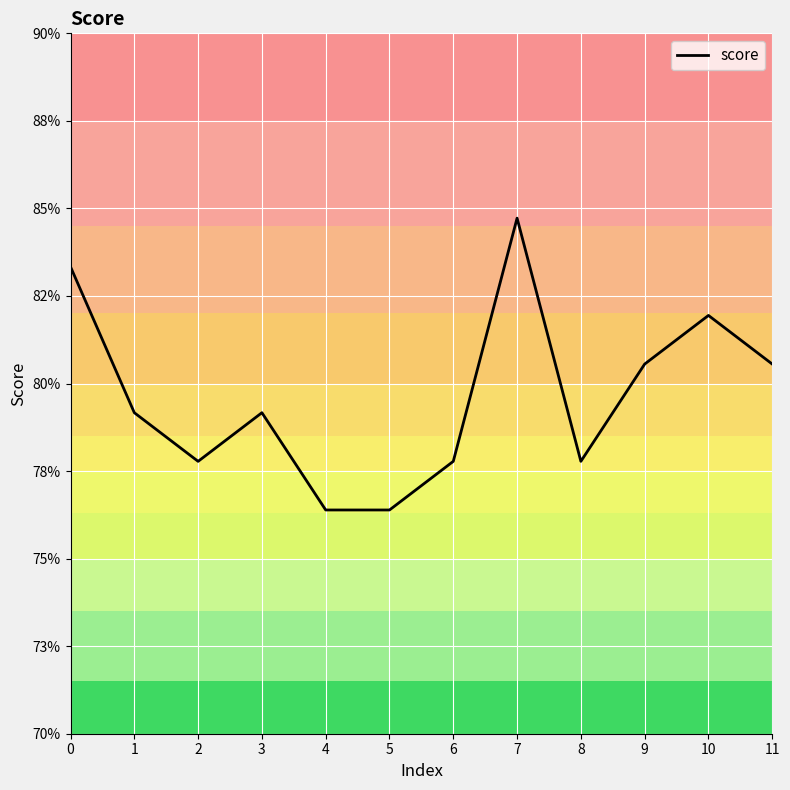

Does the chart have visible grid lines?

Yes